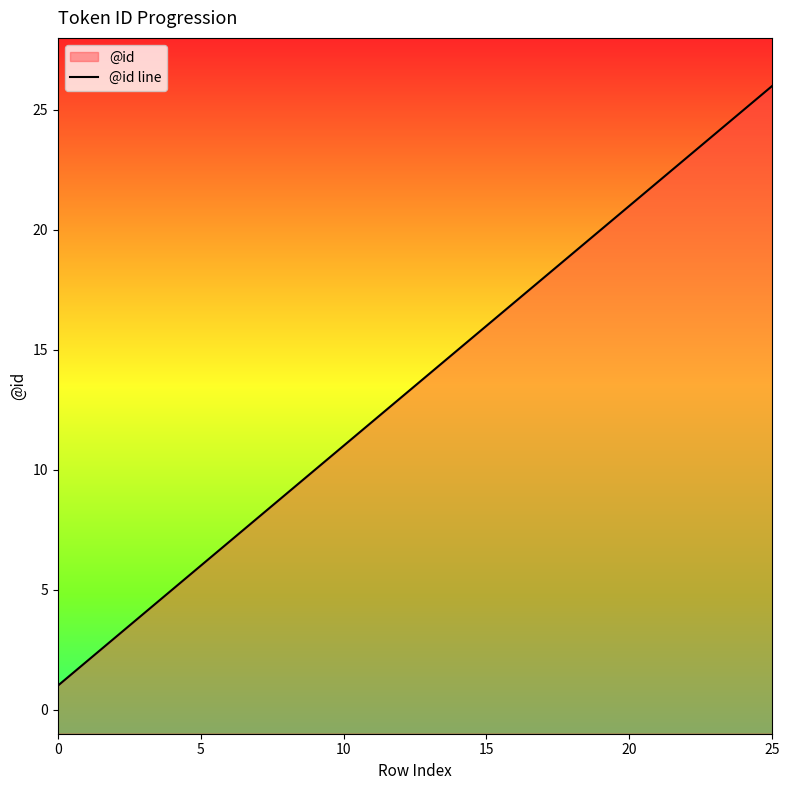

What value does the data have at 22, to the nearest 10?

20